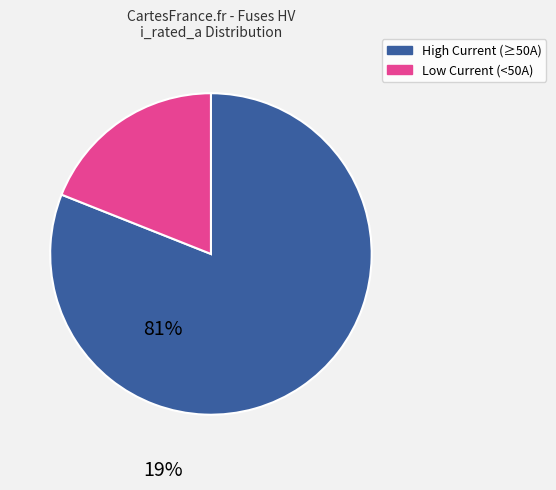

Is there any slice that represents more than half of the pie?

Yes